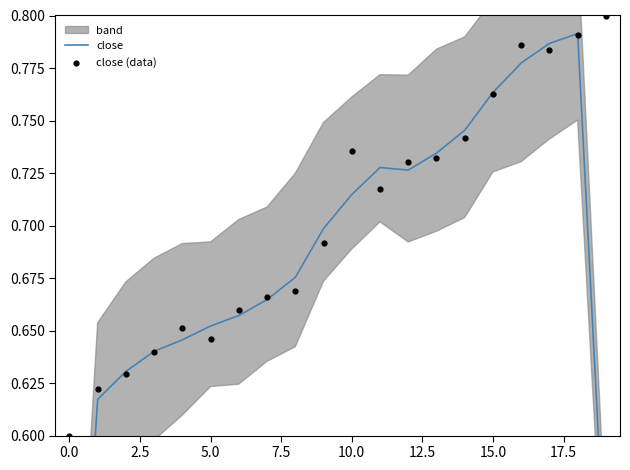

Which series contains the highest Y value?

close (data)